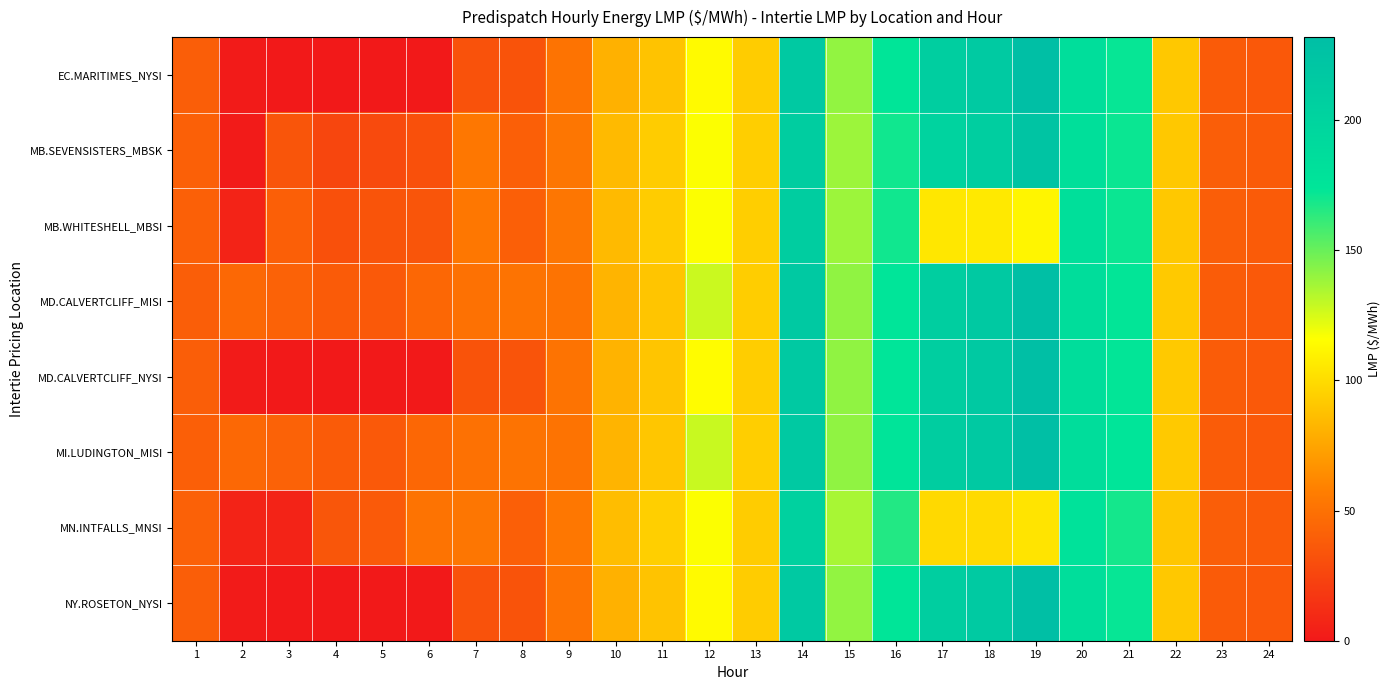

Rank the series by their maximum value, from lowest to highest.

MN.INTFALLS_MNSI, MB.WHITESHELL_MBSI, MB.SEVENSISTERS_MBSK, EC.MARITIMES_NYSI, NY.ROSETON_NYSI, MD.CALVERTCLIFF_MISI, MD.CALVERTCLIFF_NYSI, MI.LUDINGTON_MISI